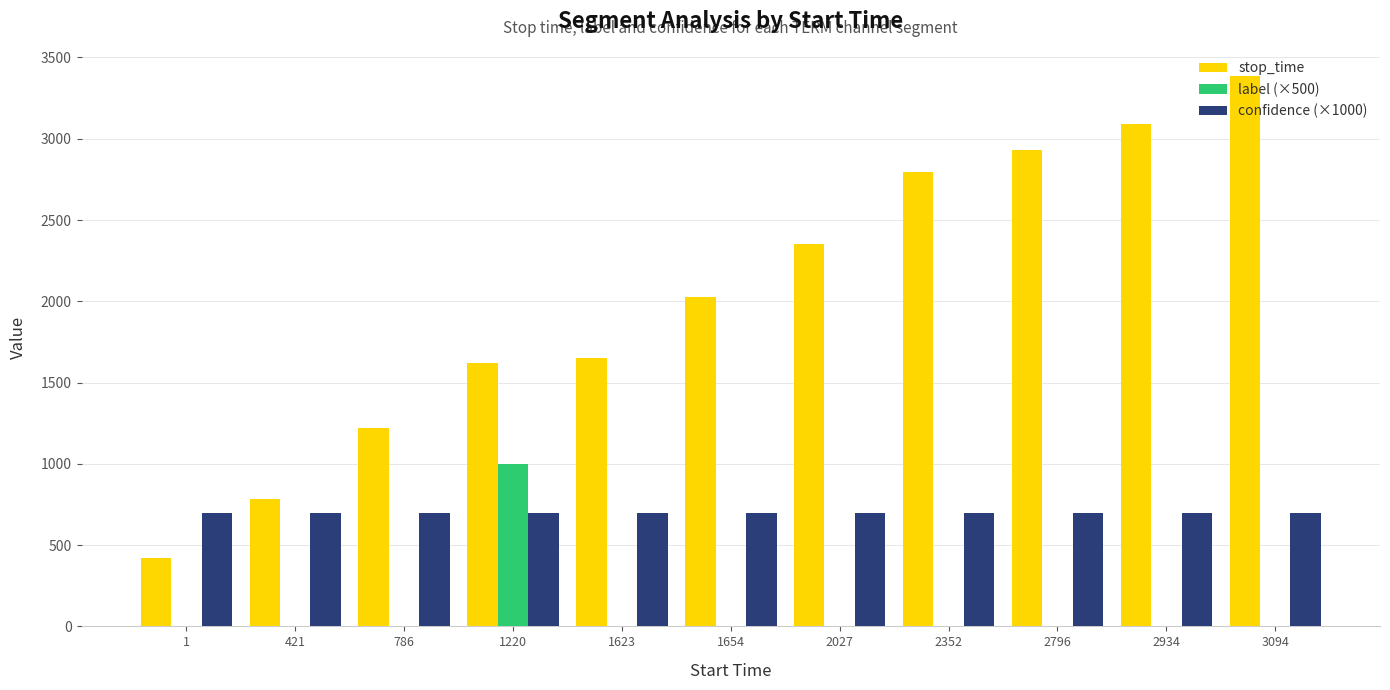

True or false: label (×500) has a value of 319.5 at 1220.

False